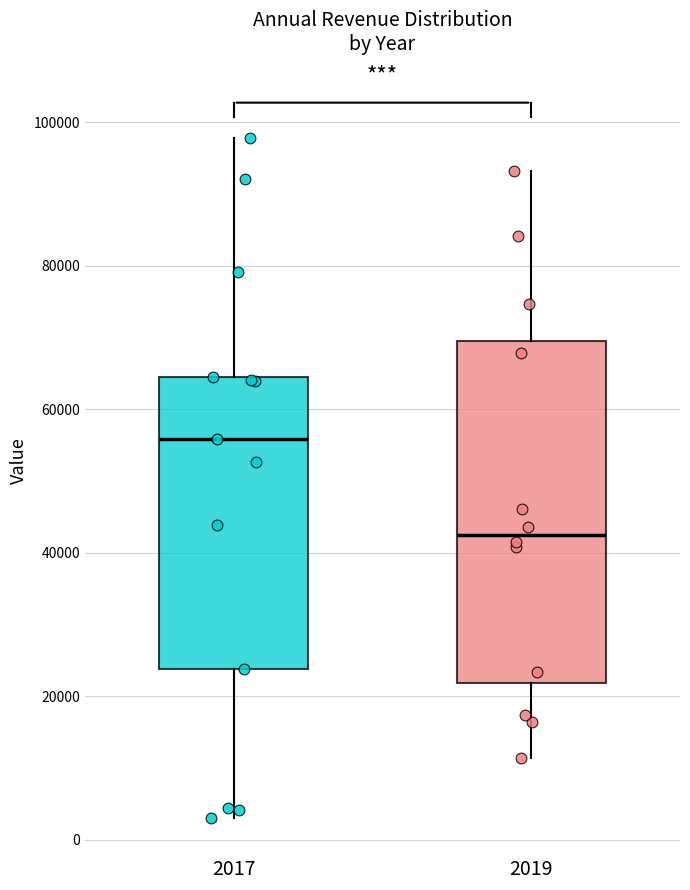

Where is the upper edge of the box at x = 2017 on the y-axis? The values are not printed on the chart, so give them approximately, as read against the axis.

64000